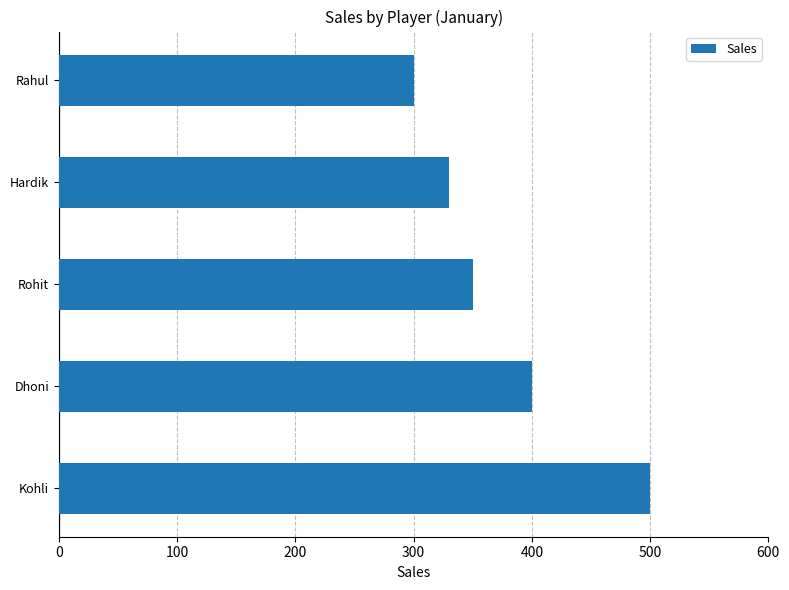

The chart shows a value of 330 at Hardik. True or false?

True